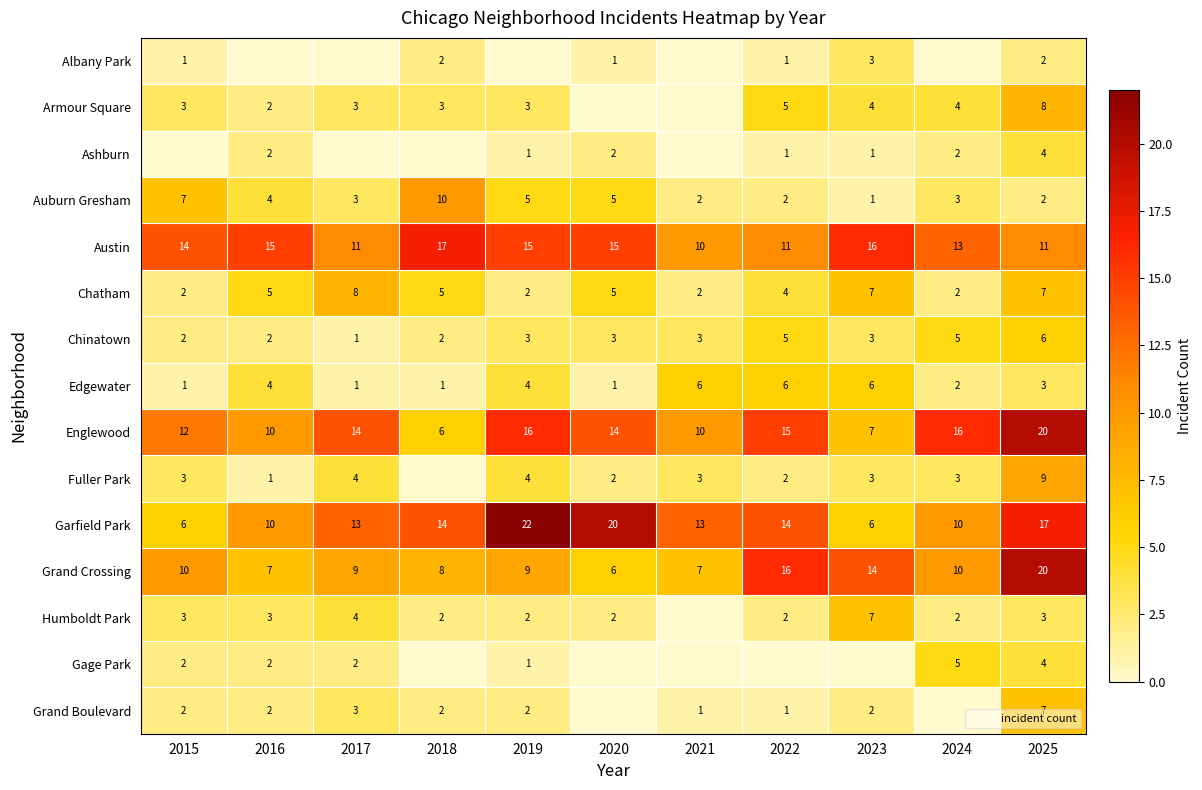

At which category is the sum across all series the highest?

2025